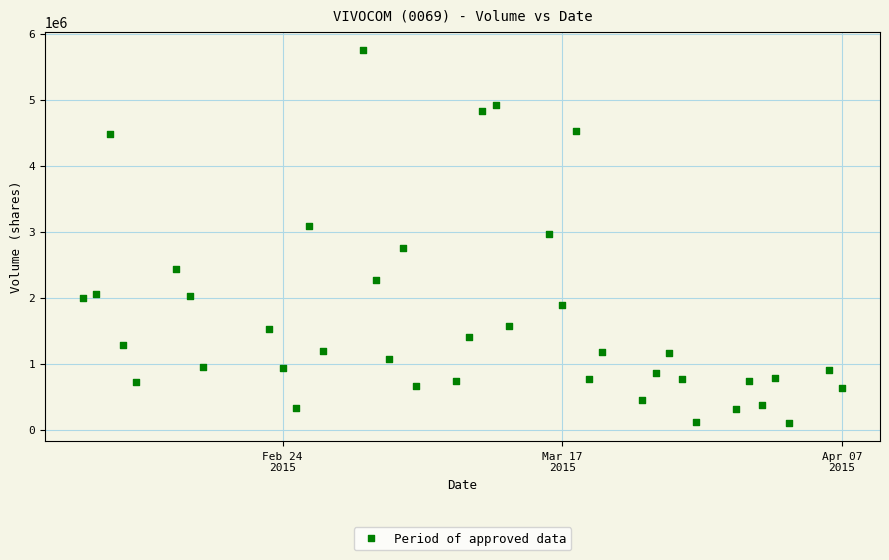

What is the range of Y values (max minus min)?

5647700